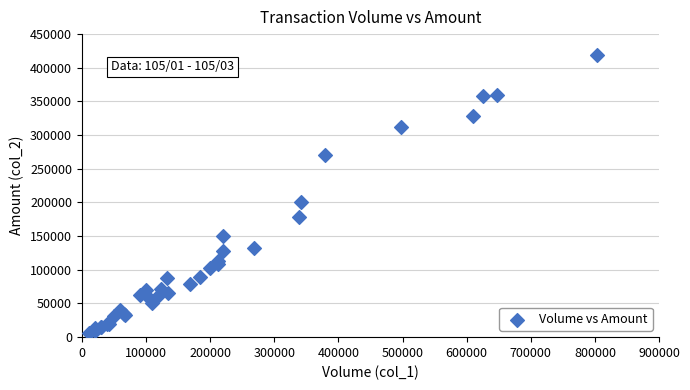

What Y value in the scatter plot is closest to 211975?

201140